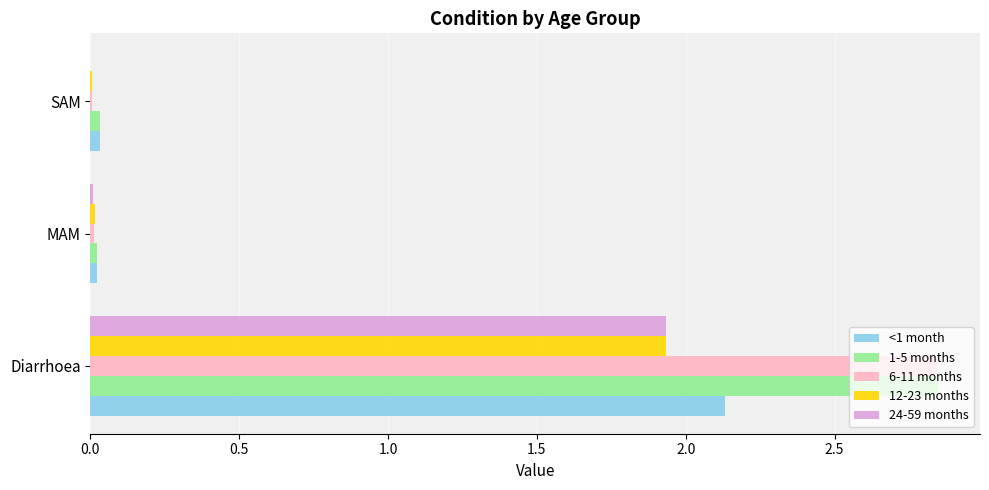

The 24-59 months series shows 0.0 at SAM. True or false?

True